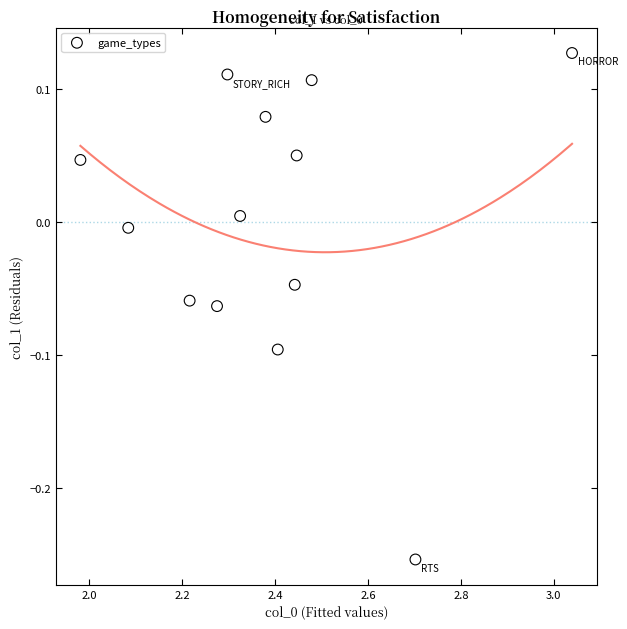

What is the range of X values (max minus min)?

1.1